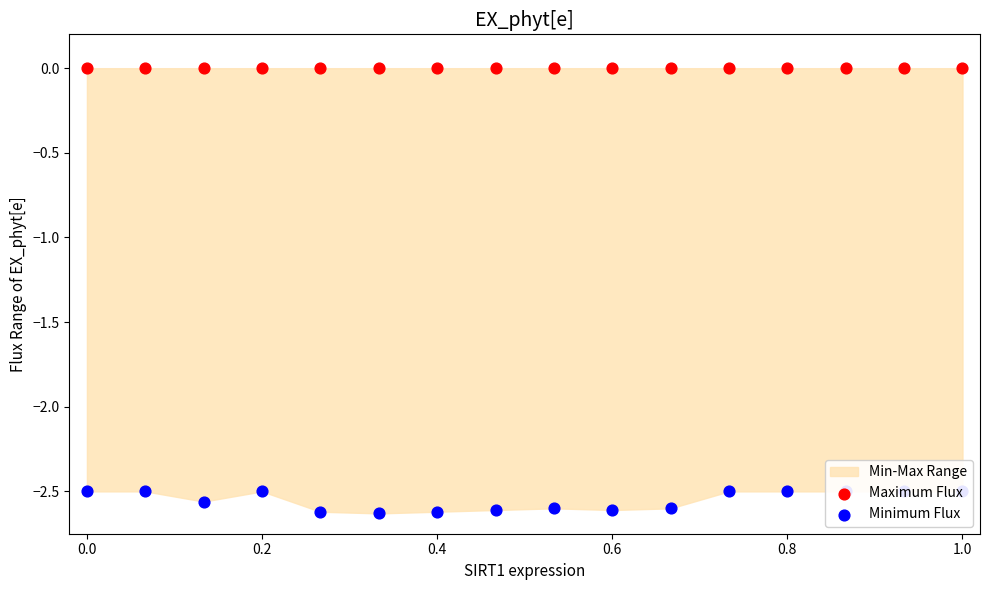

Which series has the largest total across all categories?

Maximum Flux